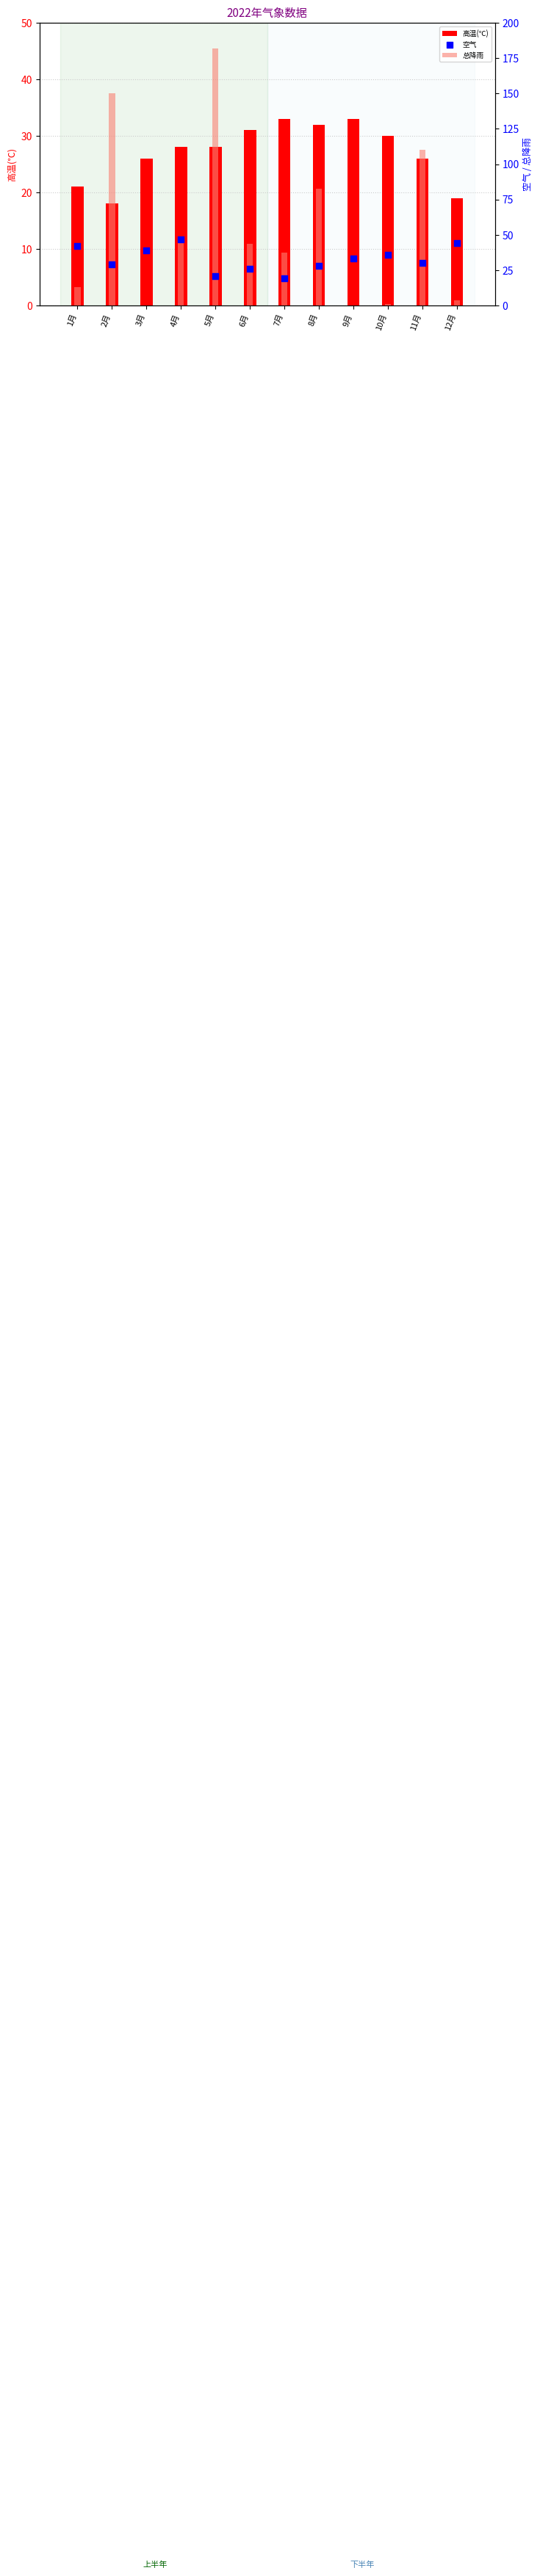

What is the total value across all series at 5月?

230.9